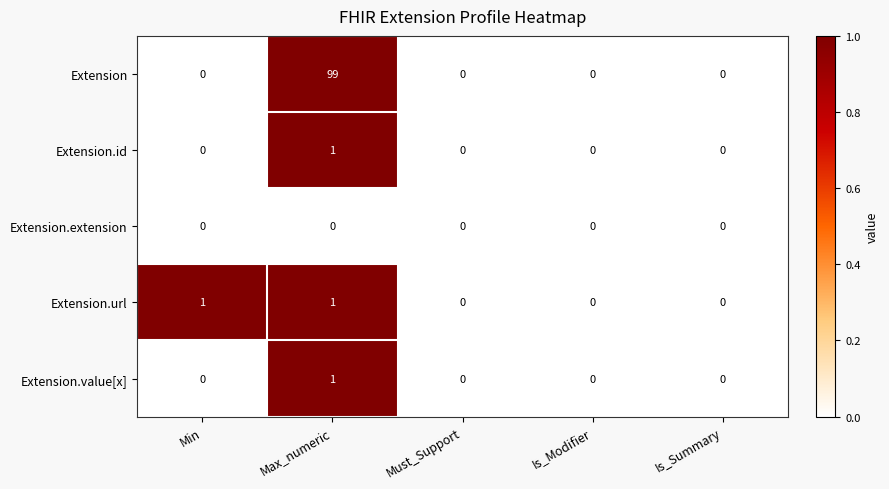

Which series changed the most between Max_numeric and Is_Modifier?

Extension